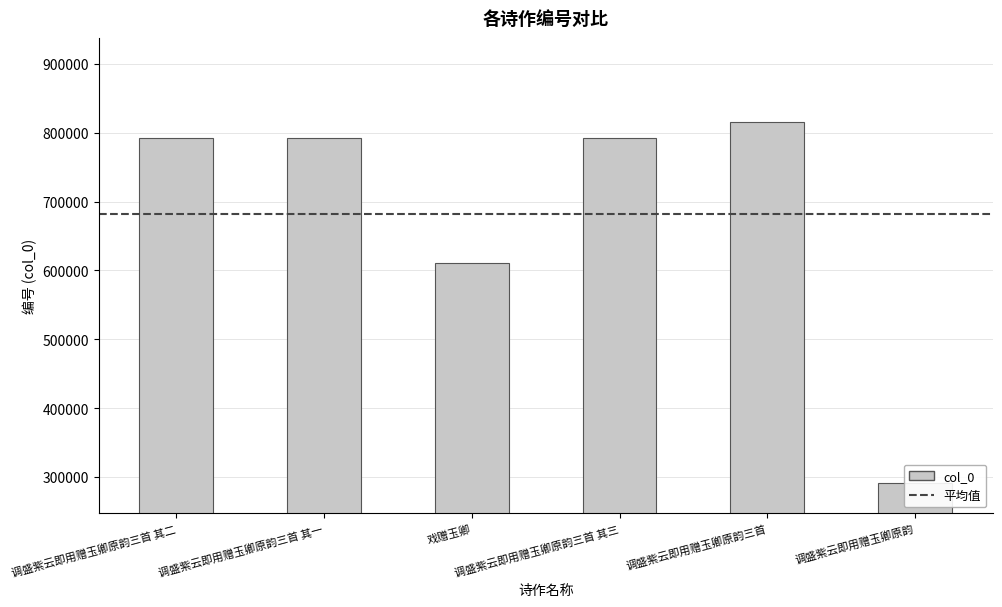

What is the minimum value shown in the chart?

290421